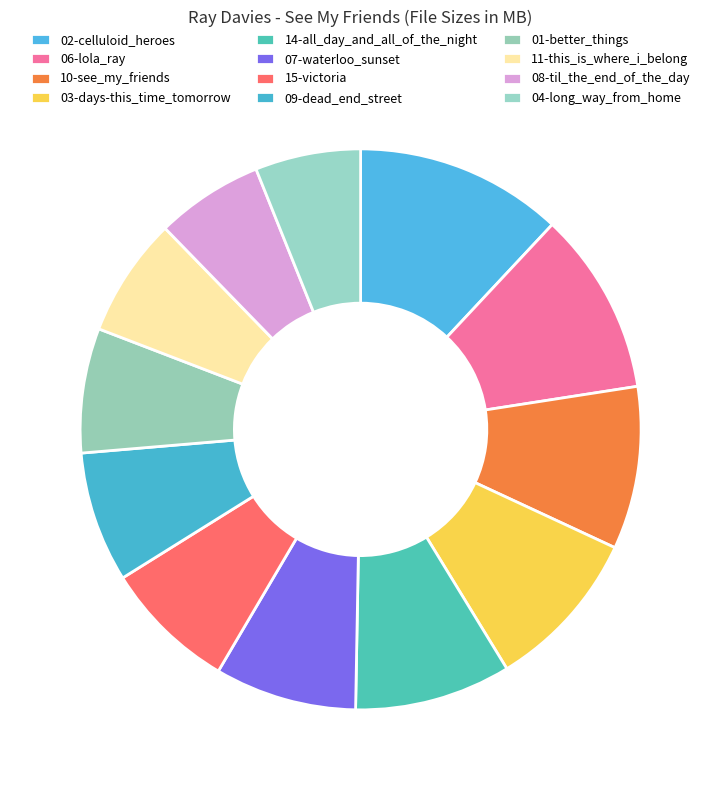

To the nearest percent, what is the difference between the 09-dead_end_street and 11-this_is_where_i_belong slice percentages?

1%